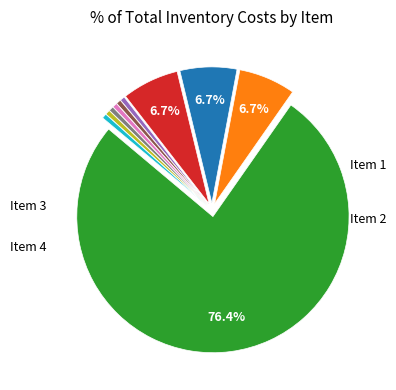

Does any single category account for the majority?

Yes